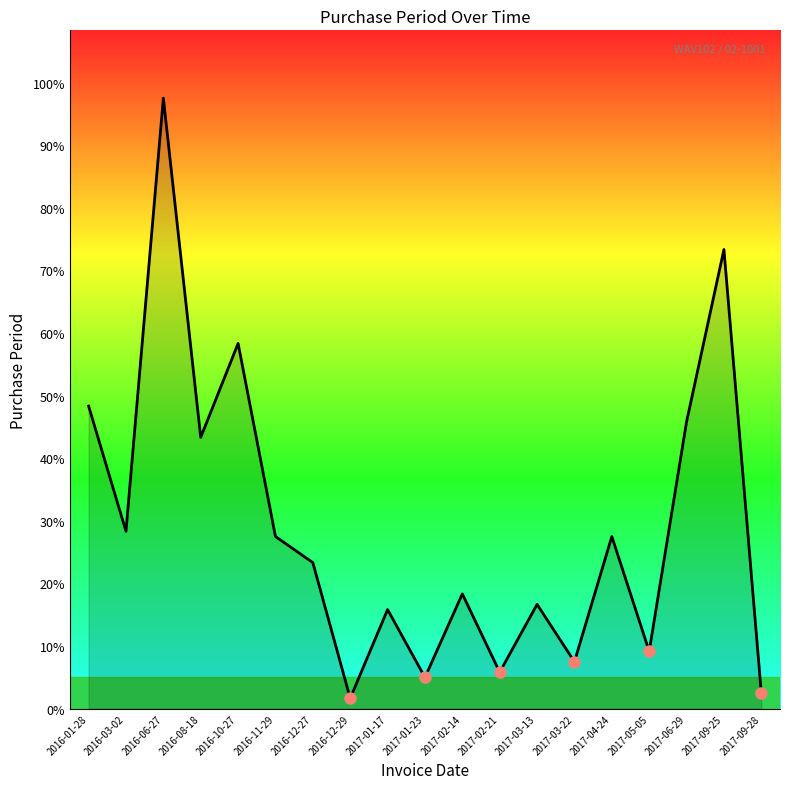

Does the chart display data point markers on the line(s)?

No